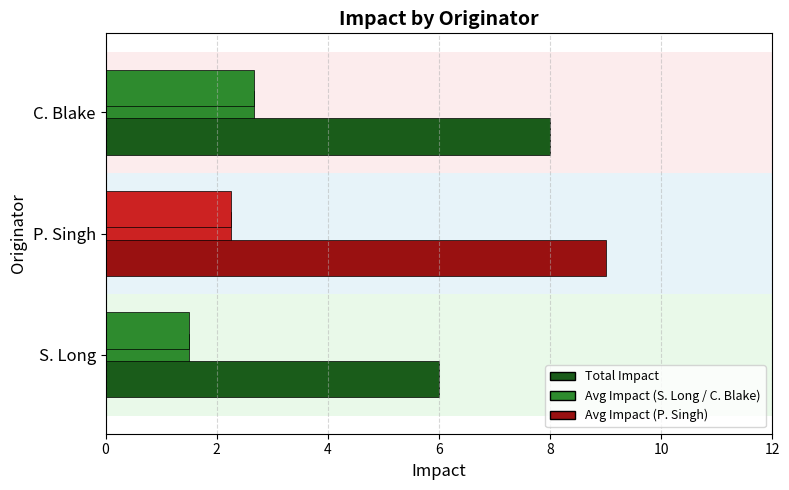

Reading right to left, transcribe all the data shown in this chart.

Avg Impact: 2.7	2.2	1.5
Total Impact: 8.0	9.0	6.0